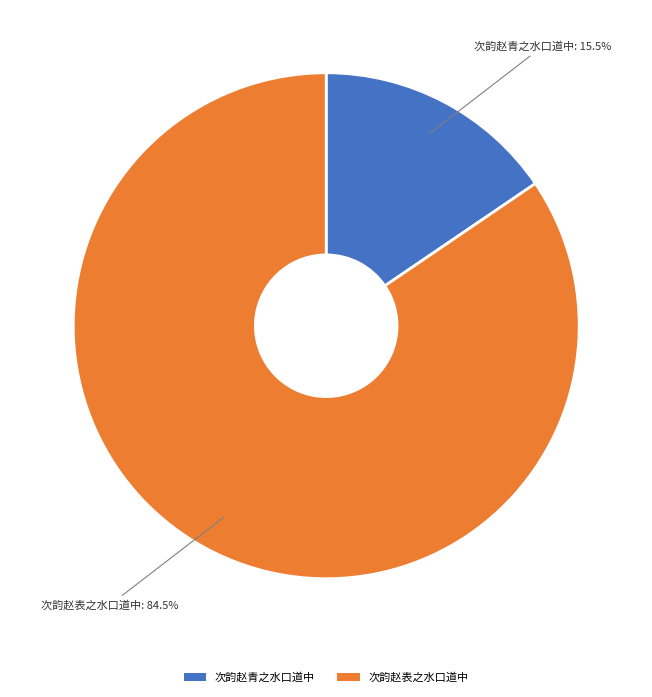

Is it true that 次韵赵表之水口道中 is 79% of the pie?

False